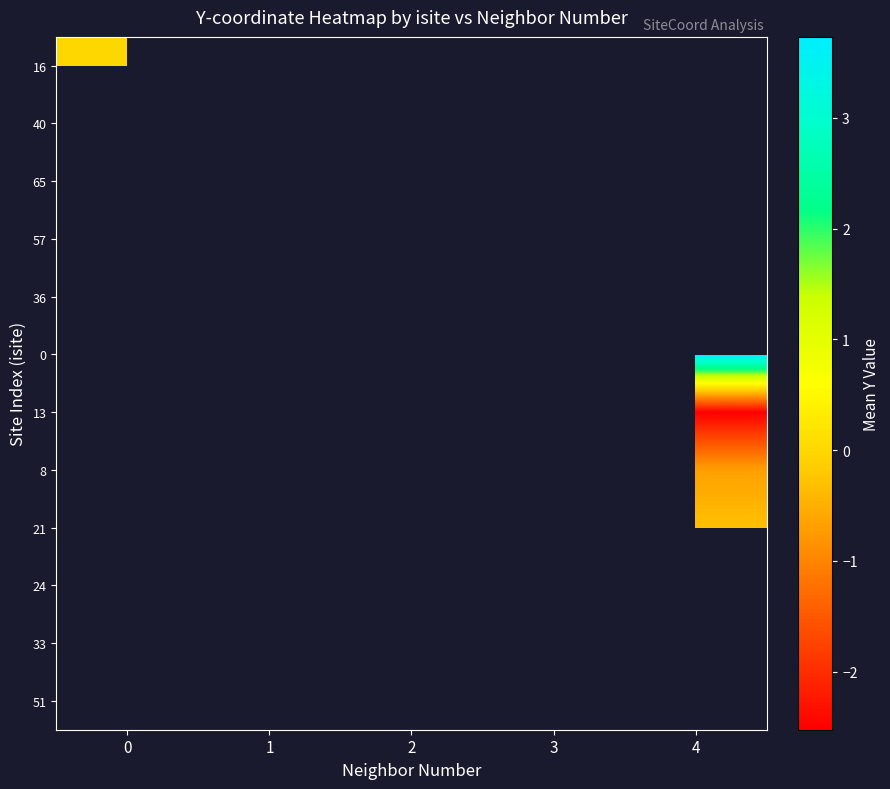

How many data points does each series have?

5